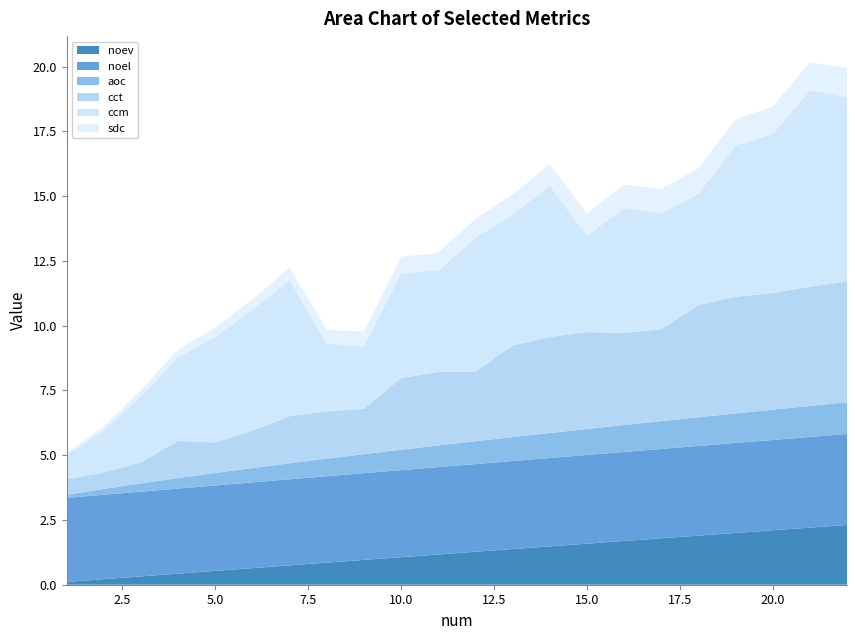

Reading left to right, transcribe all the data shown in this chart.

noev: 1=0.1	2=0.2	3=0.3	4=0.4	5=0.5	6=0.6	7=0.7	8=0.9	9=1.0	10=1.1	11=1.2	12=1.3	13=1.4	14=1.5	15=1.6	16=1.7	17=1.8	18=1.9	19=2.0	20=2.1	21=2.2	22=2.3
noel: 1=3.2	2=3.3	3=3.3	4=3.3	5=3.3	6=3.3	7=3.3	8=3.3	9=3.3	10=3.4	11=3.4	12=3.4	13=3.4	14=3.4	15=3.4	16=3.4	17=3.4	18=3.5	19=3.5	20=3.5	21=3.5	22=3.5
aoc: 1=0.1	2=0.2	3=0.3	4=0.4	5=0.5	6=0.6	7=0.6	8=0.7	9=0.7	10=0.8	11=0.8	12=0.9	13=0.9	14=1.0	15=1.0	16=1.0	17=1.1	18=1.1	19=1.1	20=1.2	21=1.2	22=1.2
cct: 1=0.6	2=0.6	3=0.8	4=1.4	5=1.2	6=1.4	7=1.8	8=1.8	9=1.7	10=2.8	11=2.8	12=2.7	13=3.5	14=3.7	15=3.7	16=3.6	17=3.5	18=4.3	19=4.5	20=4.5	21=4.6	22=4.7
ccm: 1=0.9	2=1.6	3=2.6	4=3.2	5=4.1	6=4.7	7=5.3	8=2.6	9=2.4	10=4.0	11=3.9	12=5.2	13=5.1	14=5.8	15=3.7	16=4.8	17=4.5	18=4.3	19=5.8	20=6.1	21=7.6	22=7.1
sdc: 1=0.1	2=0.2	3=0.2	4=0.3	5=0.4	6=0.4	7=0.5	8=0.5	9=0.6	10=0.6	11=0.7	12=0.7	13=0.8	14=0.8	15=0.9	16=0.9	17=0.9	18=1.0	19=1.0	20=1.1	21=1.1	22=1.1